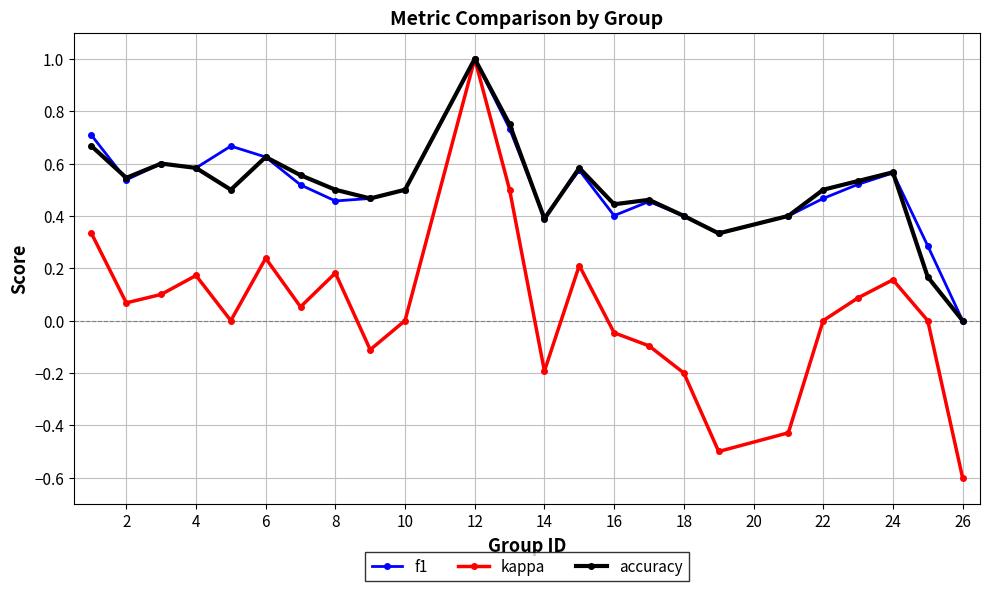

What is the maximum value for kappa?

1.0